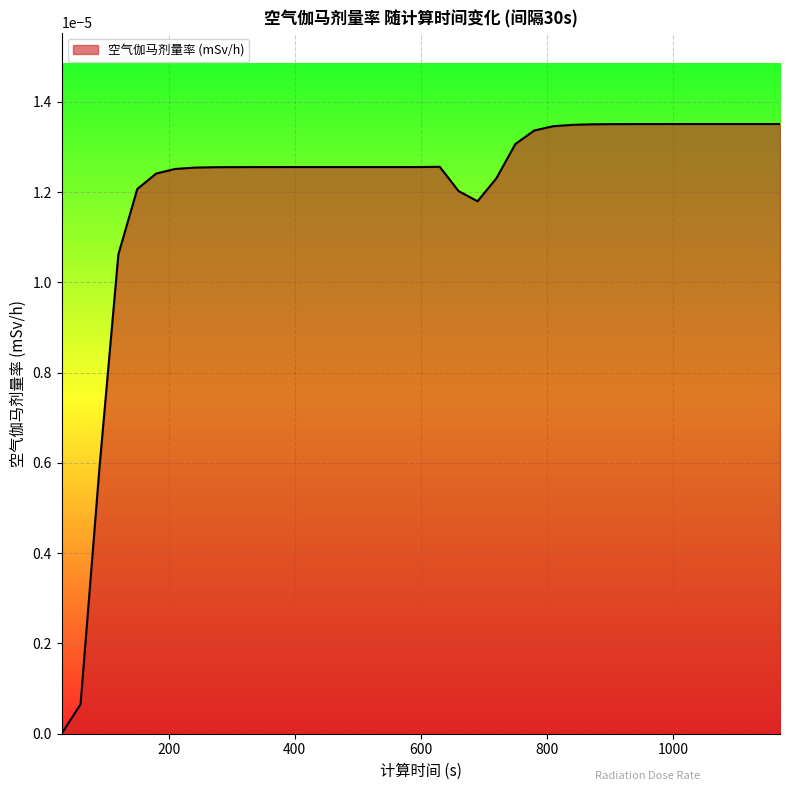

How many interior local valleys (lower than both neighbors) does the data have?

1